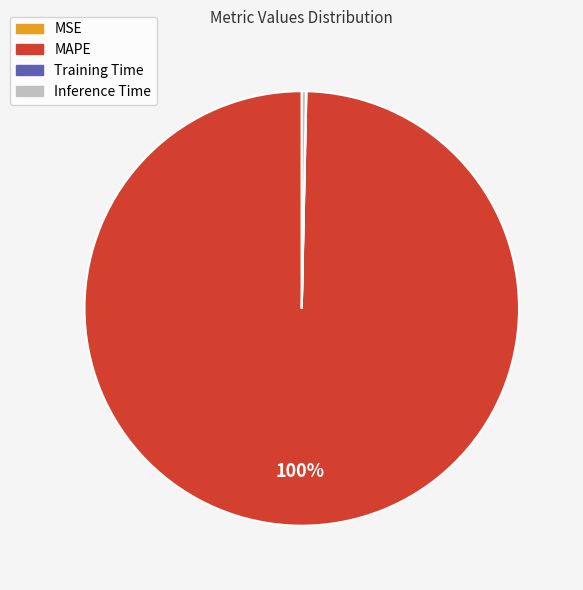

Is the sum of MAPE and Inference Time greater than half?

Yes